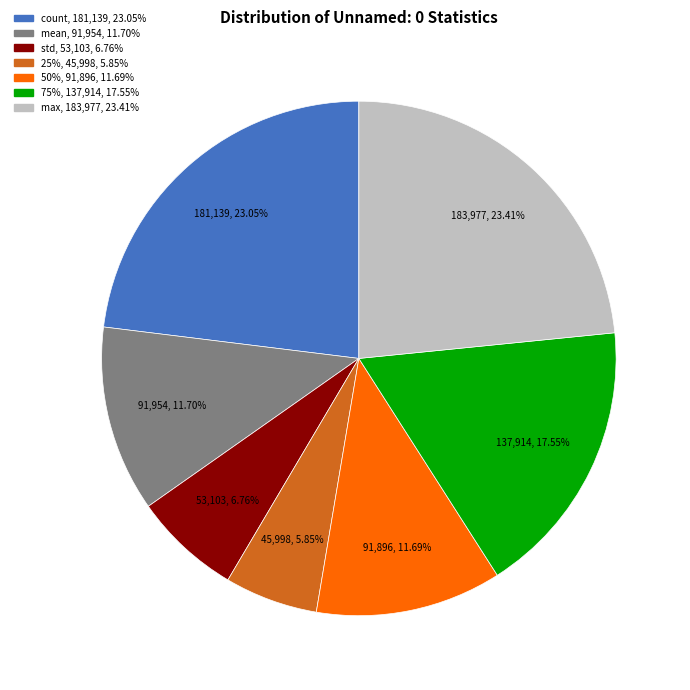

Rank the categories by value from highest to lowest.

max, 183,977, 23.41%, count, 181,139, 23.05%, 75%, 137,914, 17.55%, mean, 91,954, 11.70%, 50%, 91,896, 11.69%, std, 53,103, 6.76%, 25%, 45,998, 5.85%